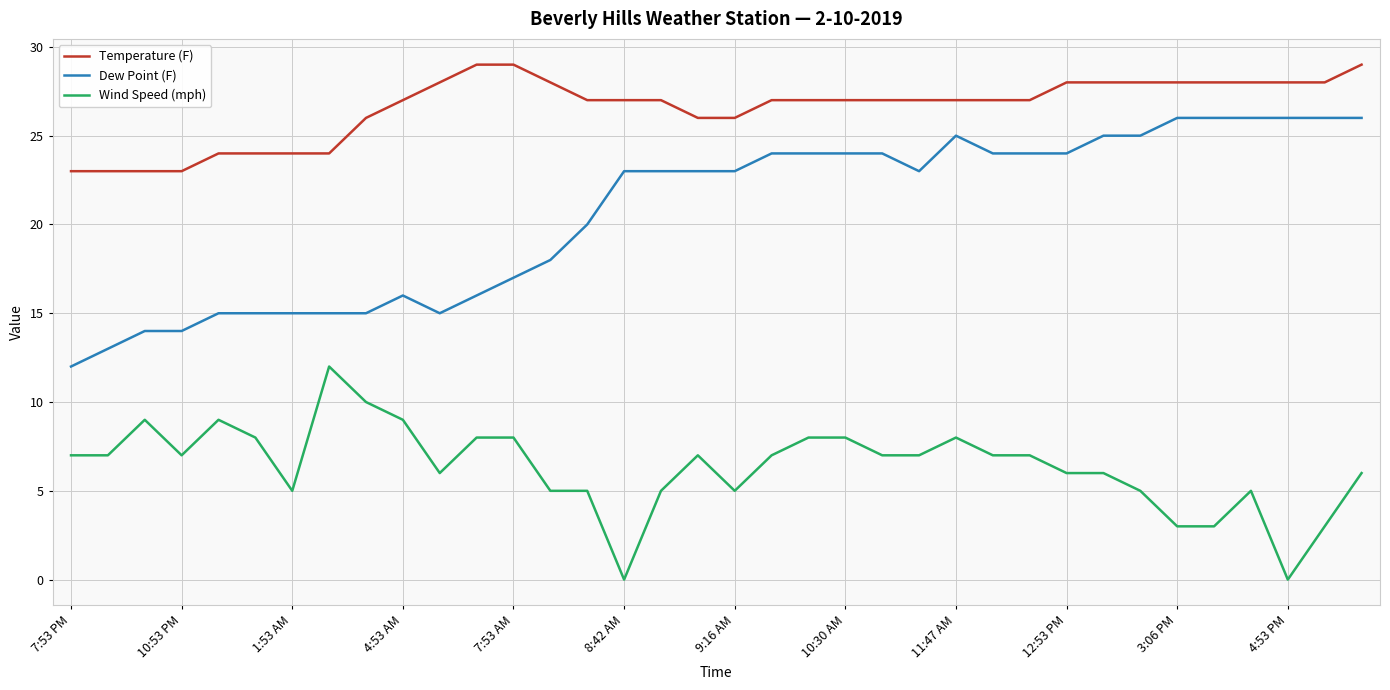

Which series has the largest range (max minus min)?

Dew Point (F)